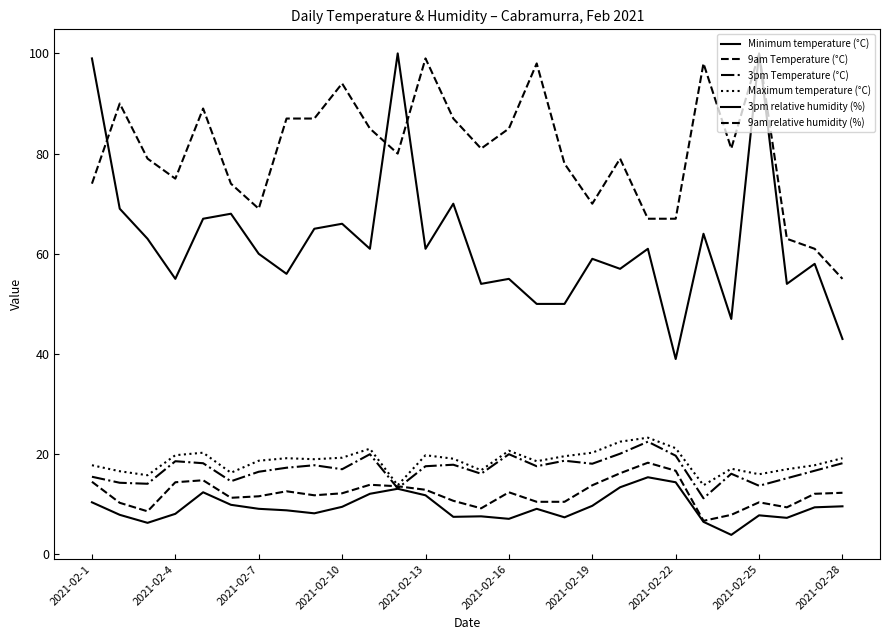

Reading left to right, what are all the values shown in this chart?

Minimum temperature (°C): 10.4	7.9	6.3	8.1	12.4	9.9	9.1	8.8	8.2	9.5	12.1	13.1	11.8	7.5	7.6	7.1	9.1	7.4	9.7	13.4	15.4	14.4	6.5	3.9	7.8	7.3	9.4	9.6
9am Temperature (°C): 14.5	10.3	8.6	14.4	14.8	11.3	11.6	12.6	11.8	12.2	13.9	13.6	12.9	10.7	9.2	12.4	10.5	10.5	13.8	16.2	18.3	16.7	6.7	7.9	10.4	9.4	12.1	12.3
3pm Temperature (°C): 15.5	14.3	14.1	18.6	18.2	14.6	16.5	17.3	17.8	17.0	20.0	13.2	17.6	17.9	16.1	20.0	17.6	18.7	18.1	20.1	22.5	19.7	11.2	16.1	13.7	15.2	16.7	18.2
Maximum temperature (°C): 17.8	16.6	15.8	19.8	20.3	16.3	18.7	19.2	19.0	19.3	21.1	13.8	19.8	19.1	16.8	20.7	18.6	19.6	20.3	22.5	23.3	21.2	13.8	17.1	16.0	17.0	17.8	19.2
3pm relative humidity (%): 99.0	69.0	63.0	55.0	67.0	68.0	60.0	56.0	65.0	66.0	61.0	100.0	61.0	70.0	54.0	55.0	50.0	50.0	59.0	57.0	61.0	39.0	64.0	47.0	100.0	54.0	58.0	43.0
9am relative humidity (%): 74.0	90.0	79.0	75.0	89.0	74.0	69.0	87.0	87.0	94.0	85.0	80.0	99.0	87.0	81.0	85.0	98.0	78.0	70.0	79.0	67.0	67.0	98.0	81.0	100.0	63.0	61.0	55.0